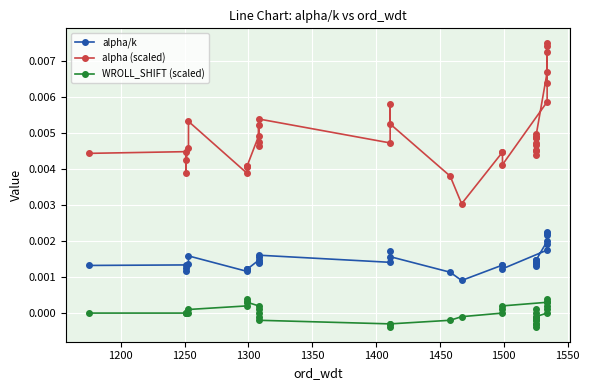

True or false: WROLL_SHIFT (scaled) and alpha/k intersect in this chart.

False